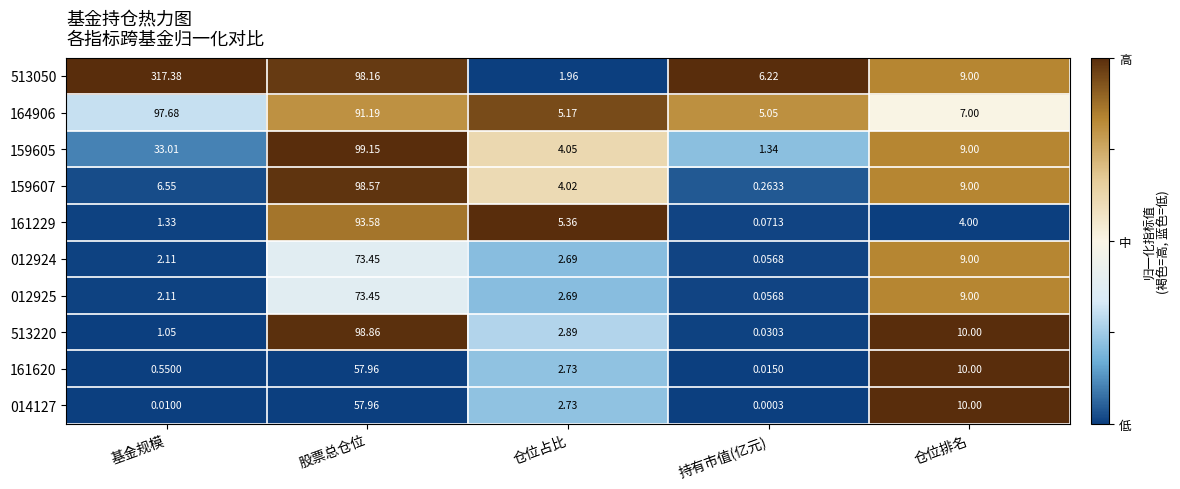

Where does the 012924 series first go above 2?

基金规模